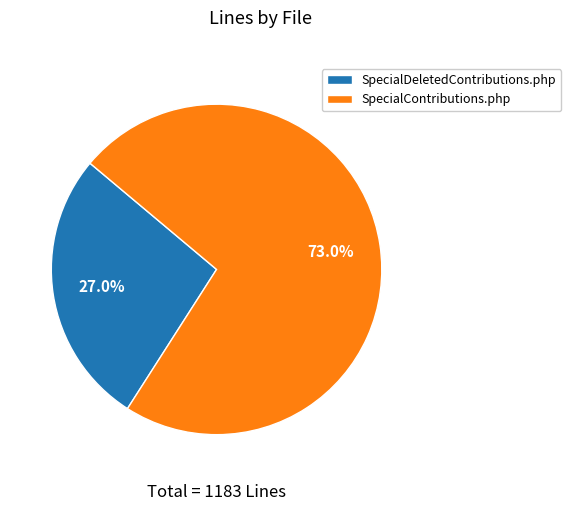

To the nearest percent, what is the difference between the largest and smallest slice percentages?

46%